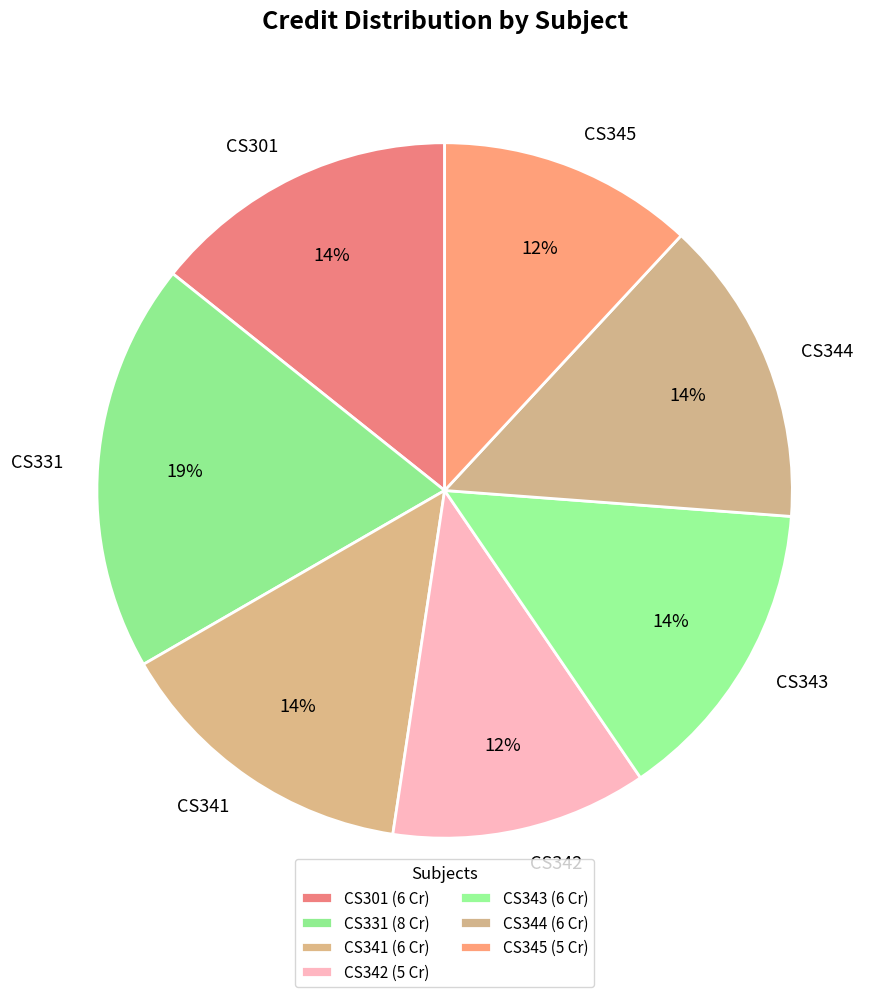

Is the sum of CS343 and CS331 greater than half?

No